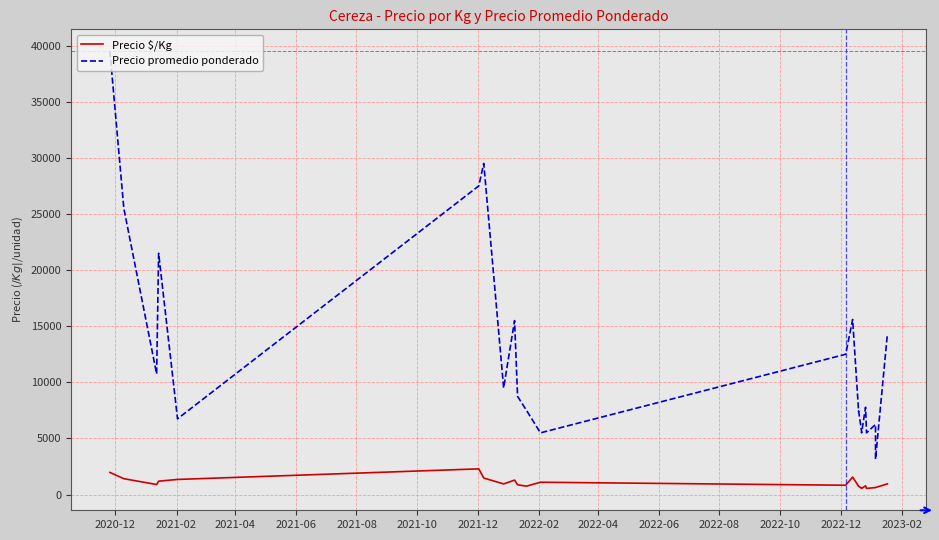

What is the average value of the Precio $/Kg series?

1039